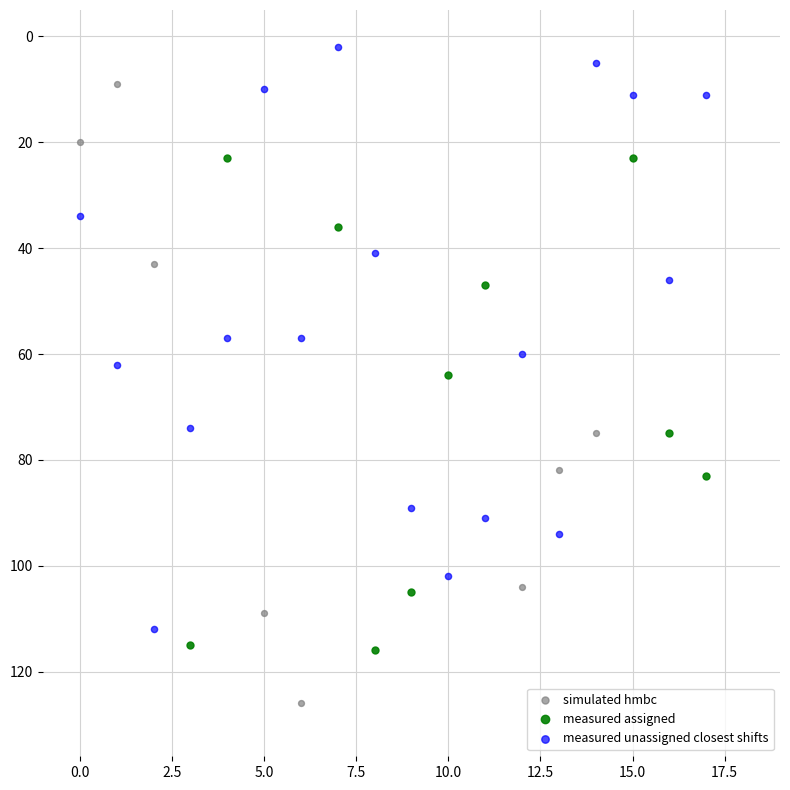

What are all the series names shown in the legend?

simulated hmbc, measured assigned, measured unassigned closest shifts